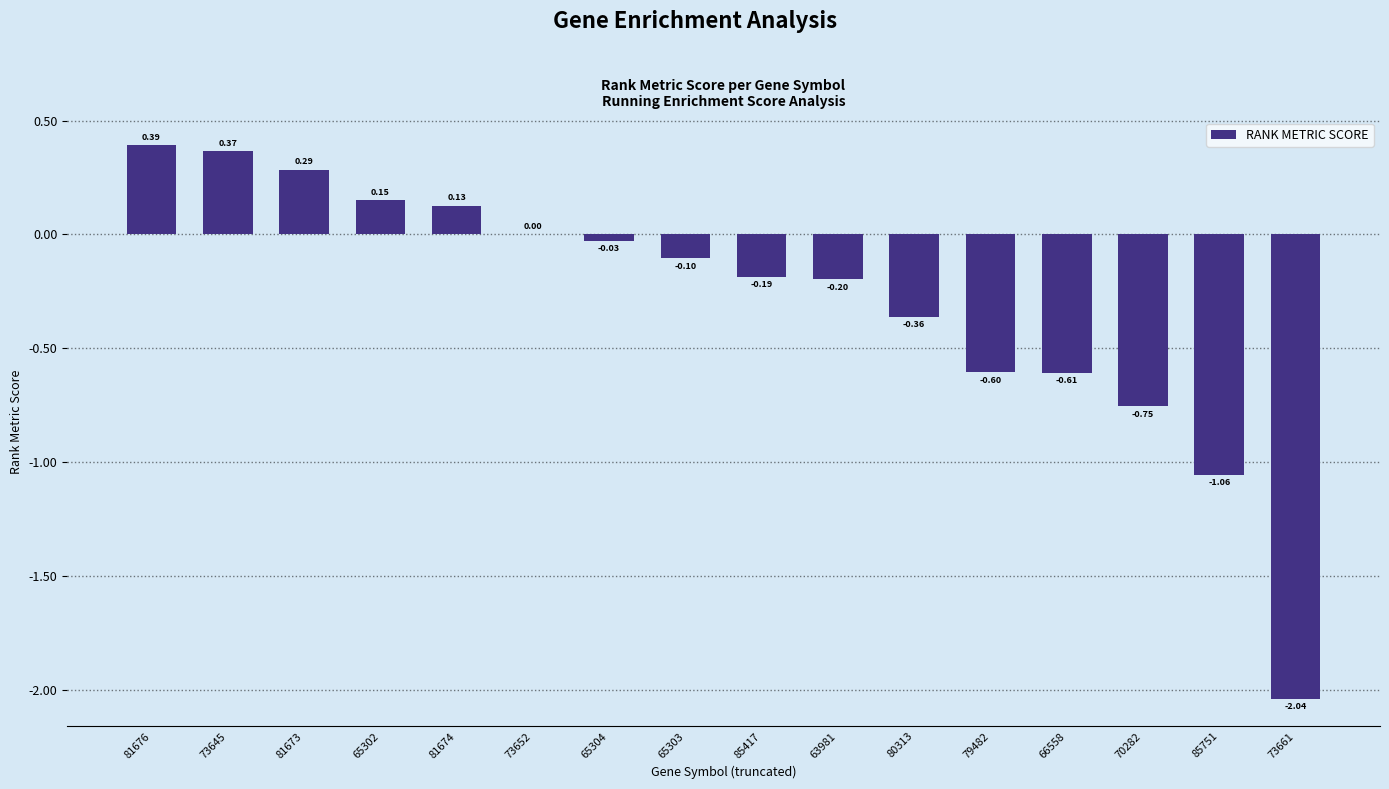

What is the sum of all values?

-4.6